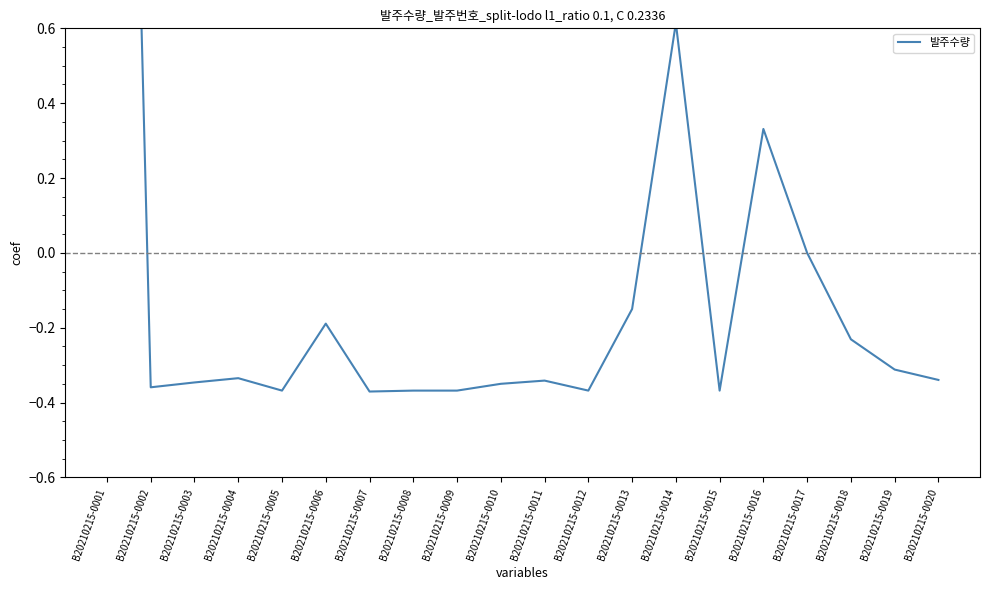

How many values are below zero?

17